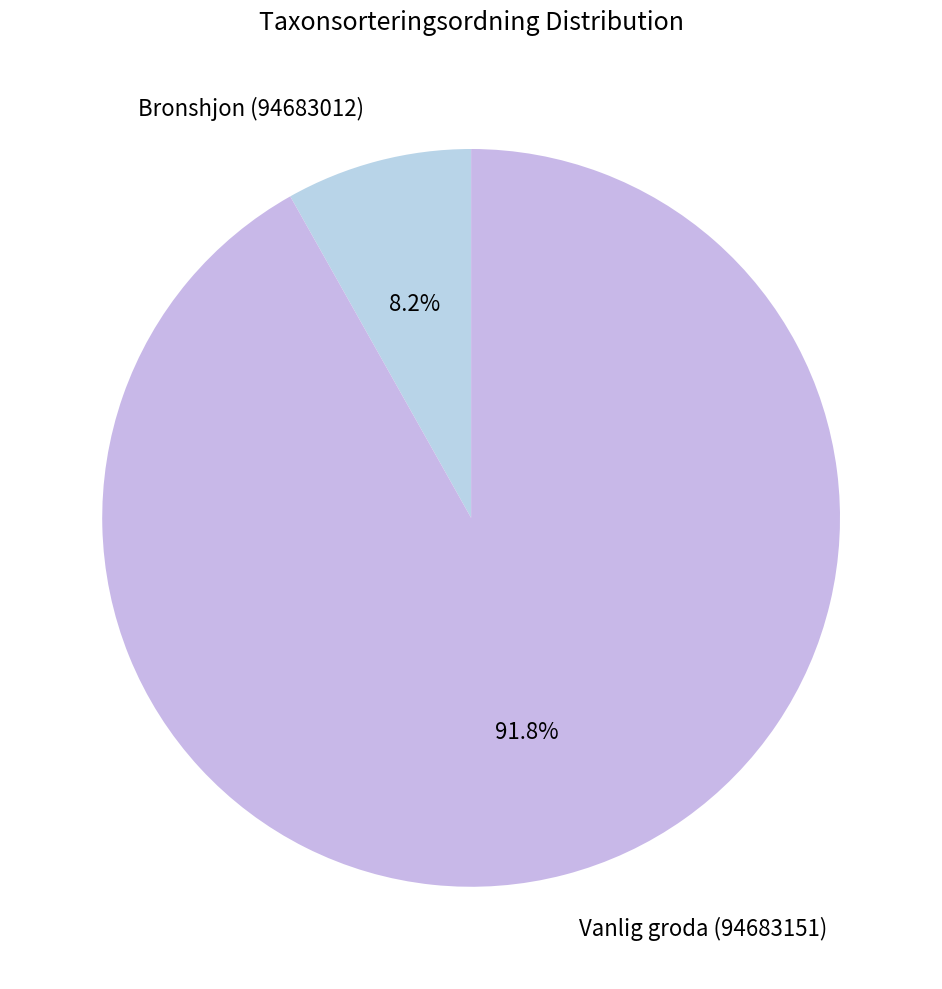

To the nearest percent, what portion does Bronshjon (94683012) represent?

8%